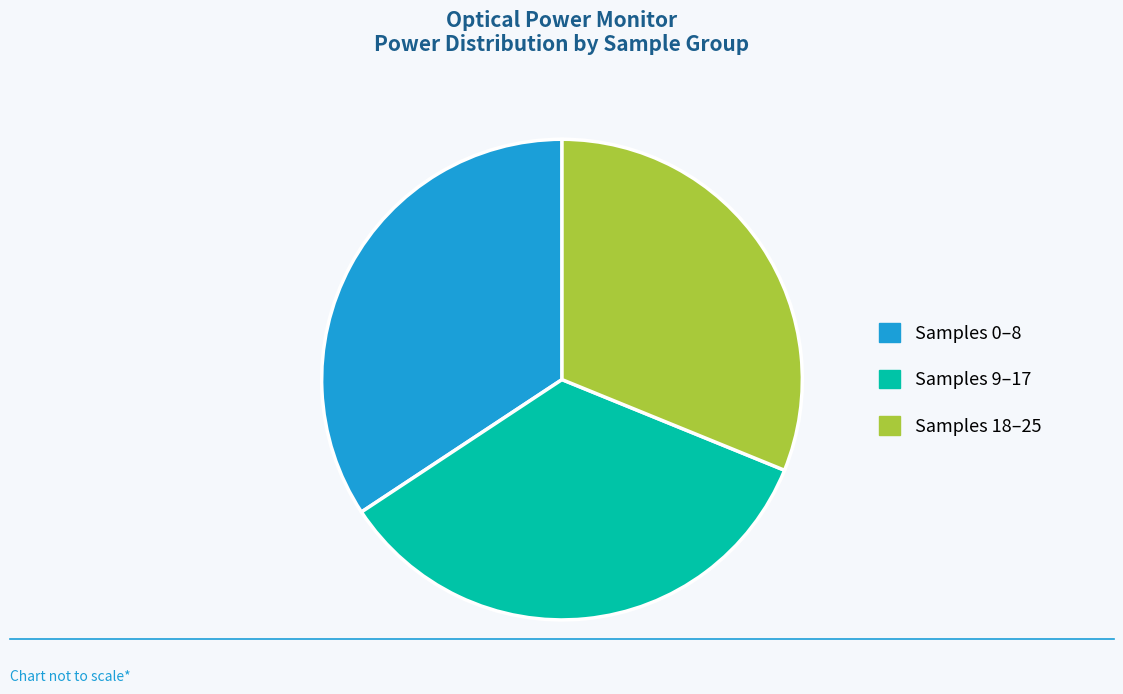

How many segments does this pie chart have?

3